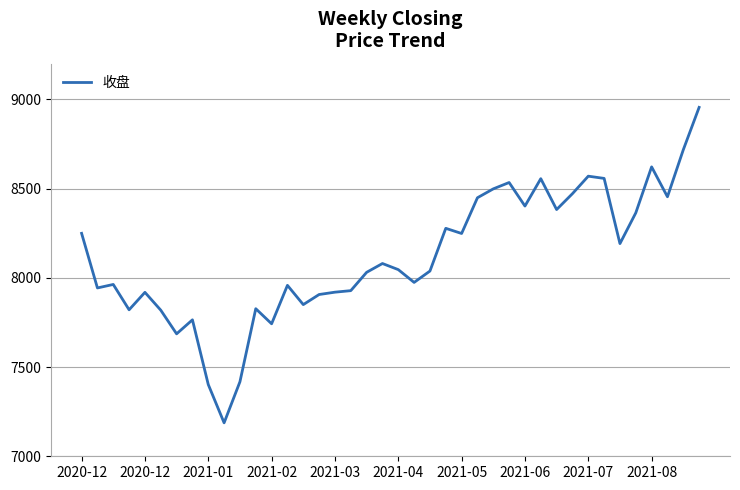

What is the difference between the maximum and minimum values?

1767.7